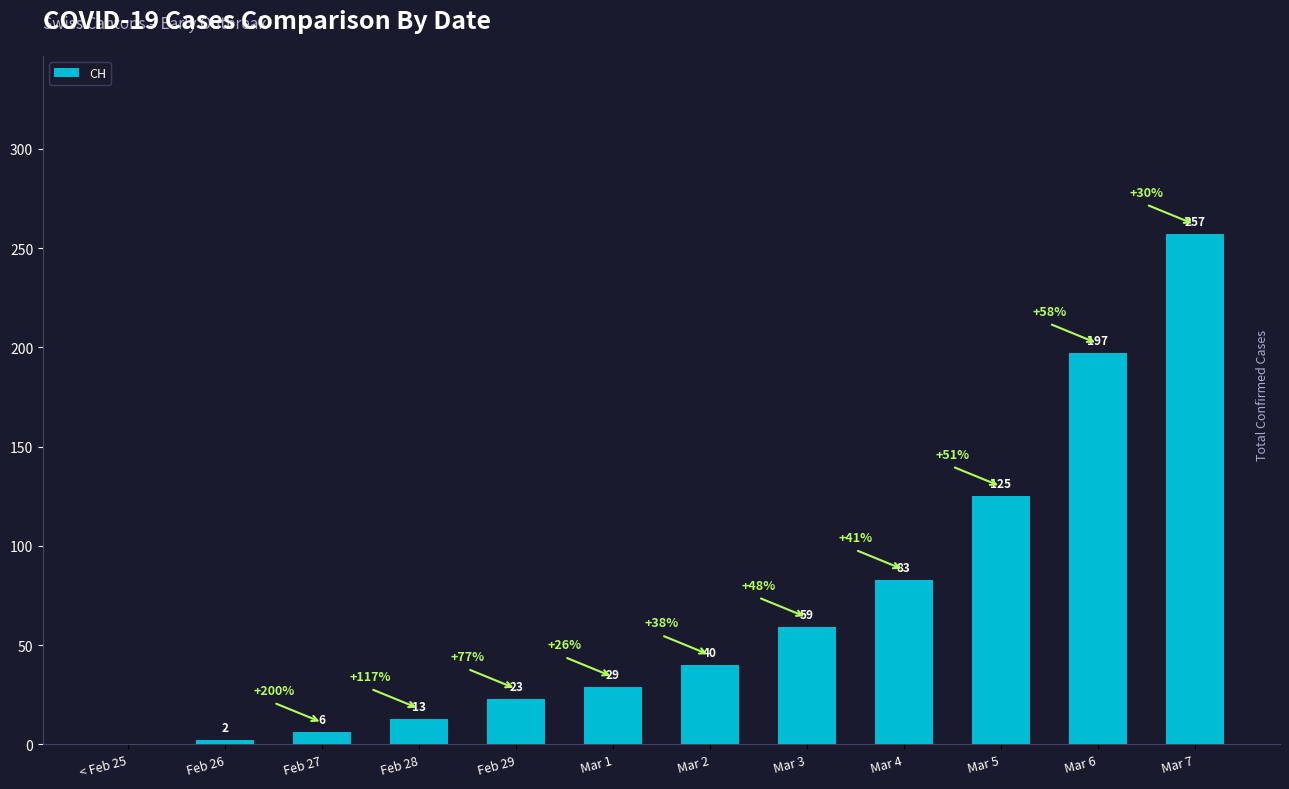

Where is the data nearest to the value 128?

Mar 5